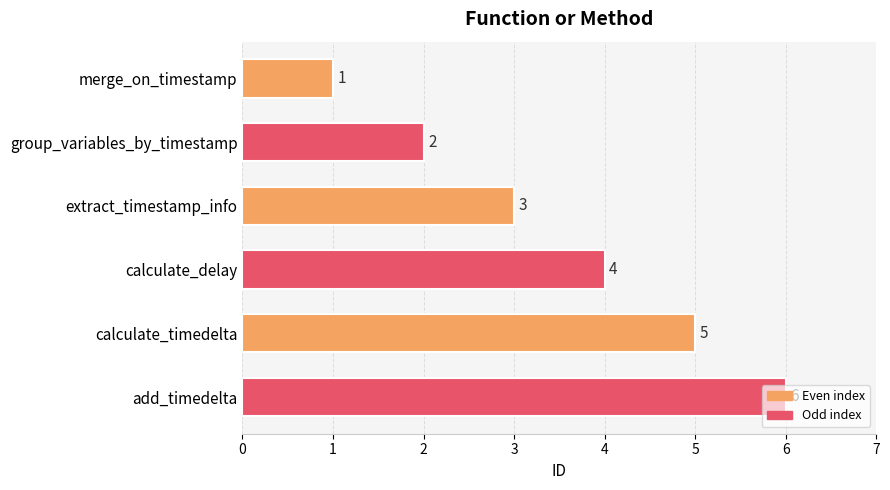

The value at merge_on_timestamp is 2. True or false?

False